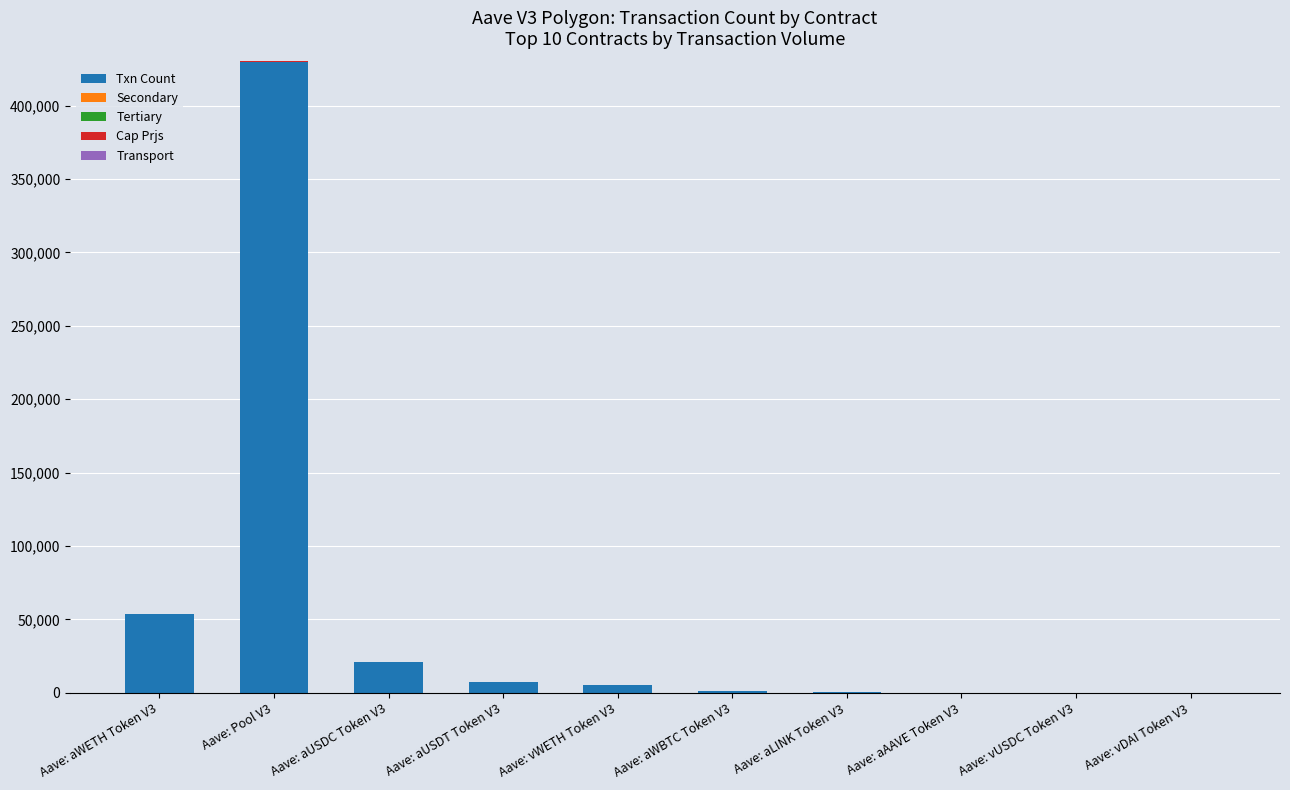

At which category is the sum across all series the highest?

Aave: Pool V3